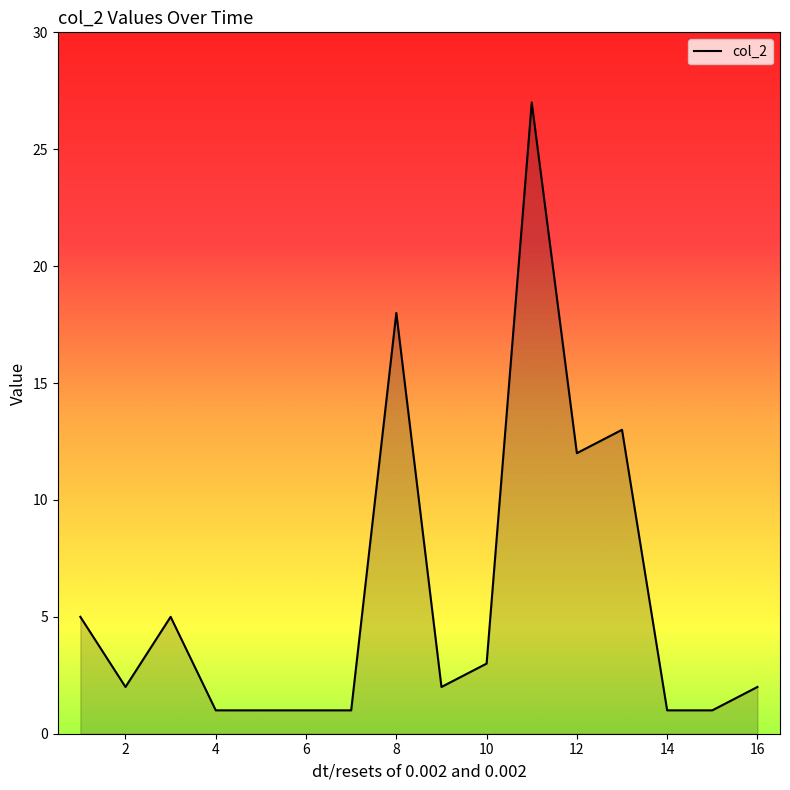

What is the maximum value shown in the chart?

27